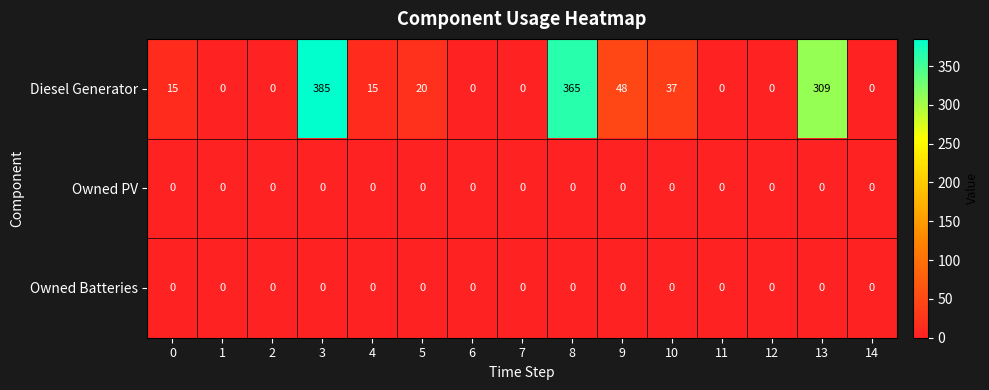

Which series has the largest total across all categories?

Diesel Generator